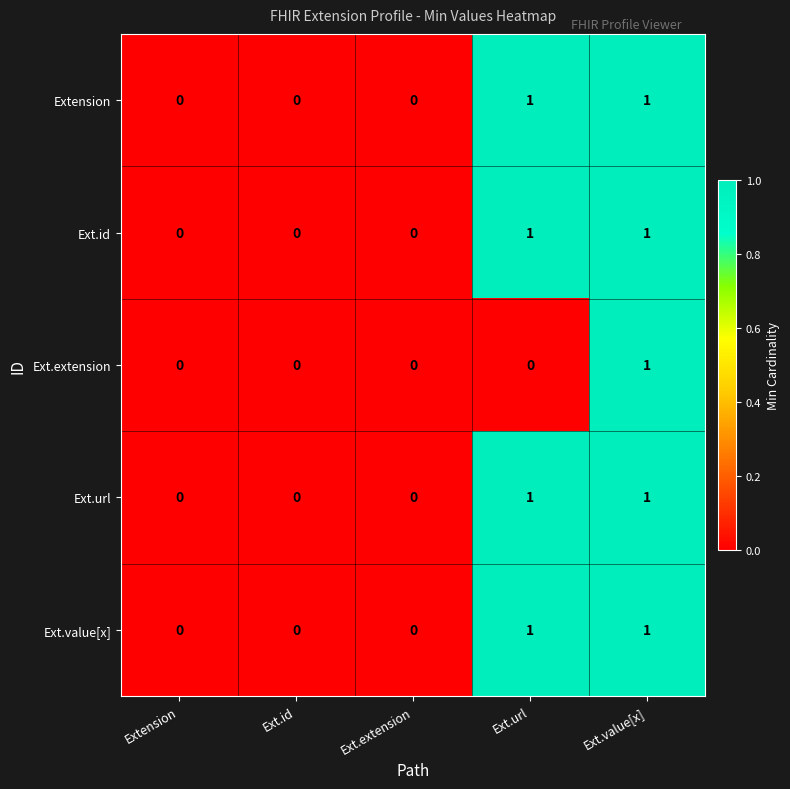

The value of Ext.url at Extension is 0. True or false?

True